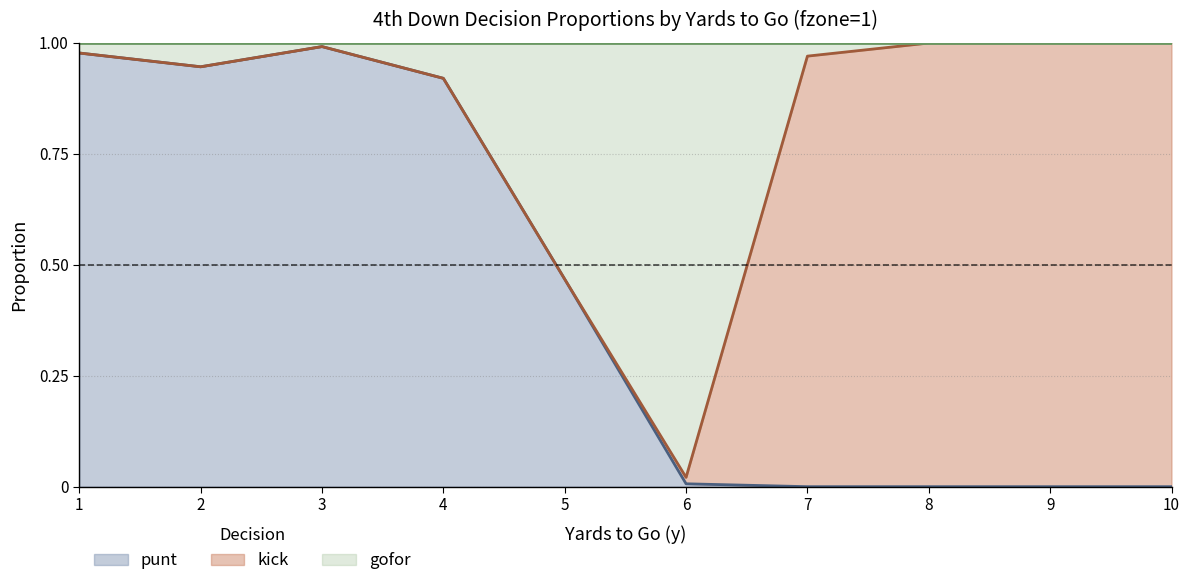

What is the highest value of the gofor series?

1.0